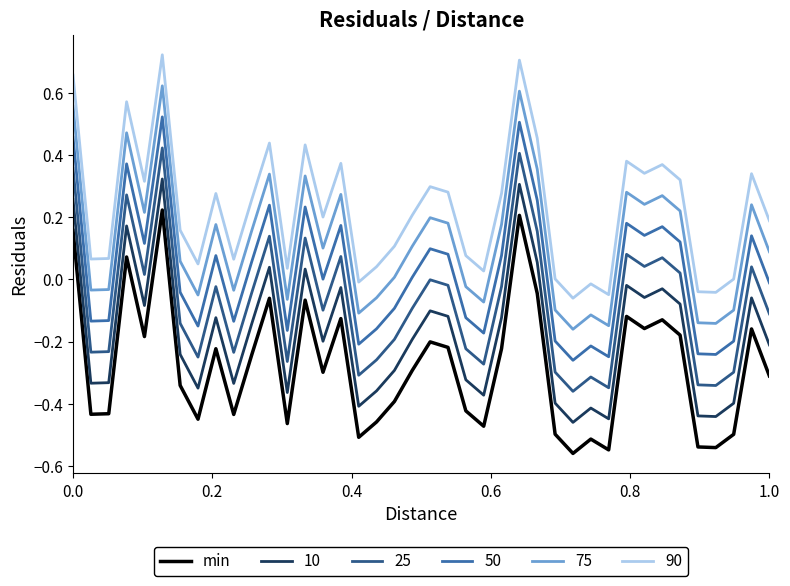

True or false: 50 and 25 intersect in this chart.

False